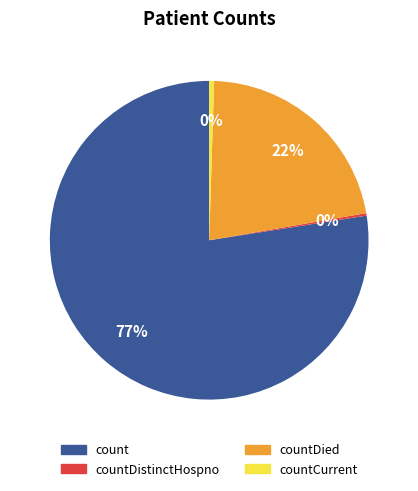

Combined, do countCurrent and countDied account for over 50%?

No